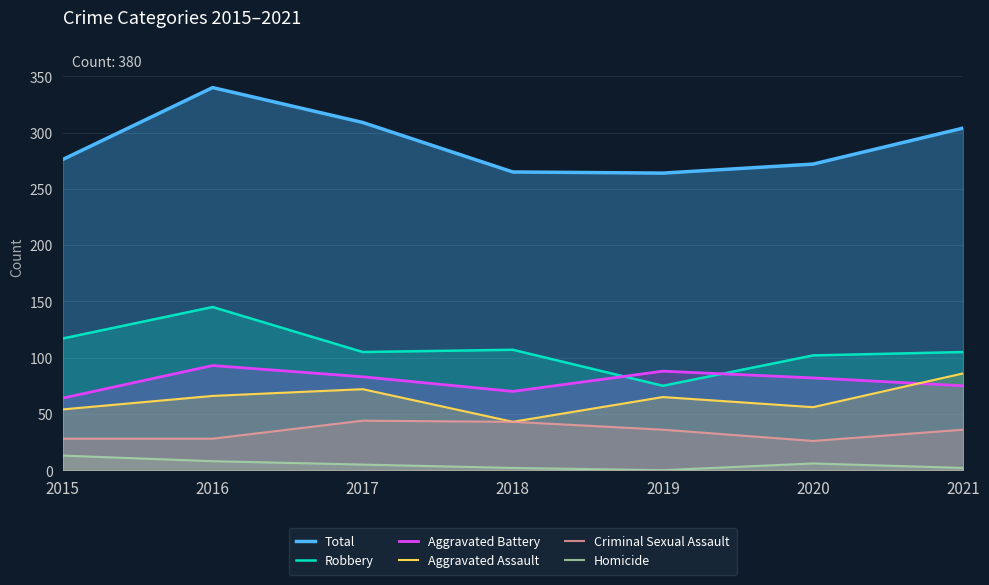

How many positive values does the Homicide series have?

6